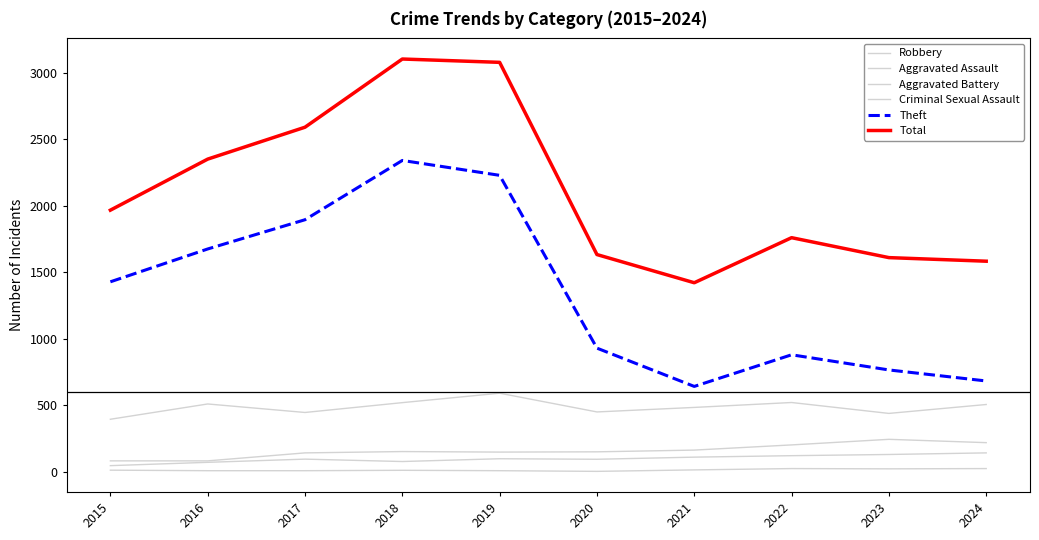

Reading right to left, list all the values displayed in this chart.

Robbery: 2024=506	2023=439	2022=521	2021=484	2020=450	2019=591	2018=520	2017=446	2016=510	2015=395
Aggravated Assault: 2024=142	2023=130	2022=121	2021=110	2020=94	2019=98	2018=77	2017=95	2016=71	2015=46
Aggravated Battery: 2024=219	2023=244	2022=202	2021=163	2020=150	2019=148	2018=152	2017=142	2016=82	2015=82
Criminal Sexual Assault: 2024=24	2023=22	2022=24	2021=14	2020=3	2019=8	2018=11	2017=8	2016=8	2015=12
Theft: 2024=683	2023=766	2022=880	2021=642	2020=930	2019=2230	2018=2342	2017=1896	2016=1676	2015=1429
Total: 2024=1584	2023=1611	2022=1761	2021=1422	2020=1634	2019=3080	2018=3105	2017=2592	2016=2352	2015=1968